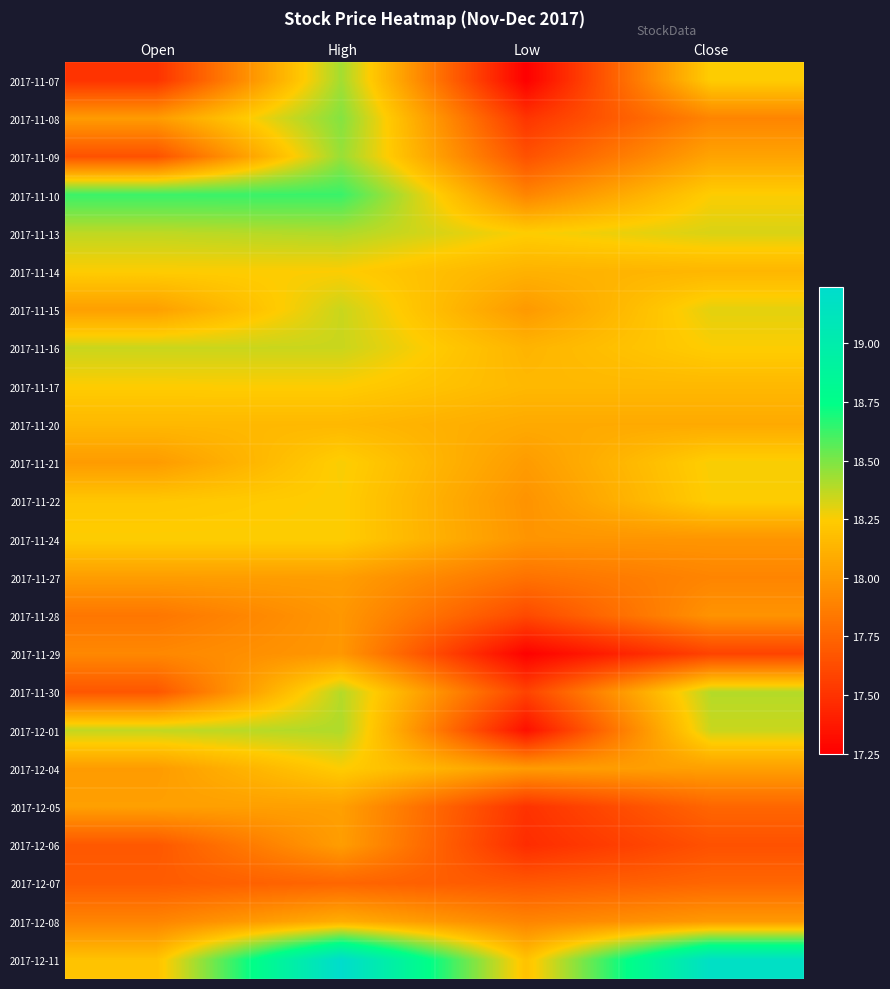

What is the total value across all series at Open?

433.0